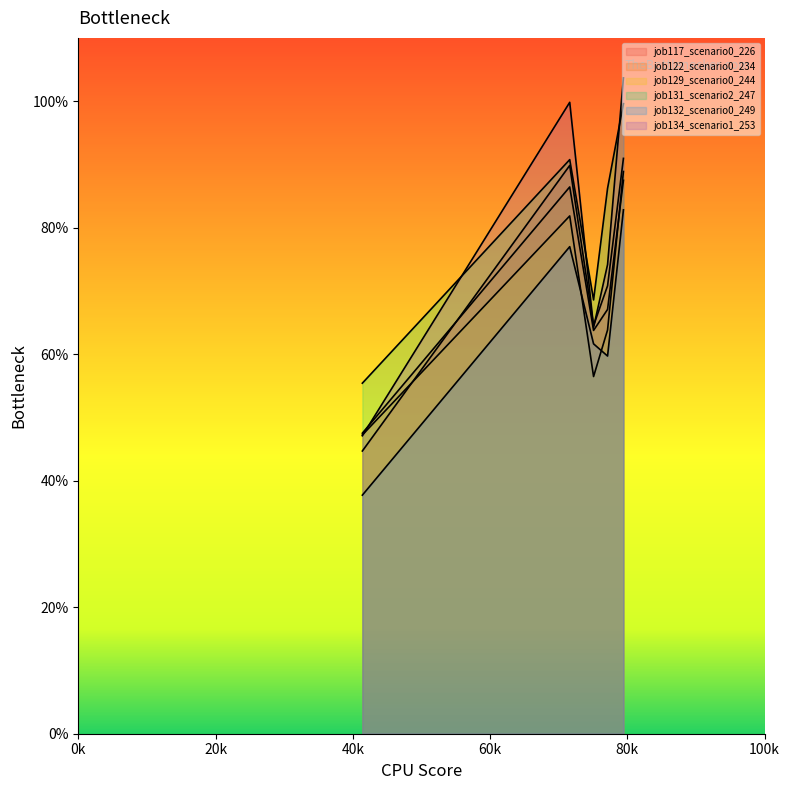

Is it true that job132_scenario0_249 equals 0.9 at cn12?

False